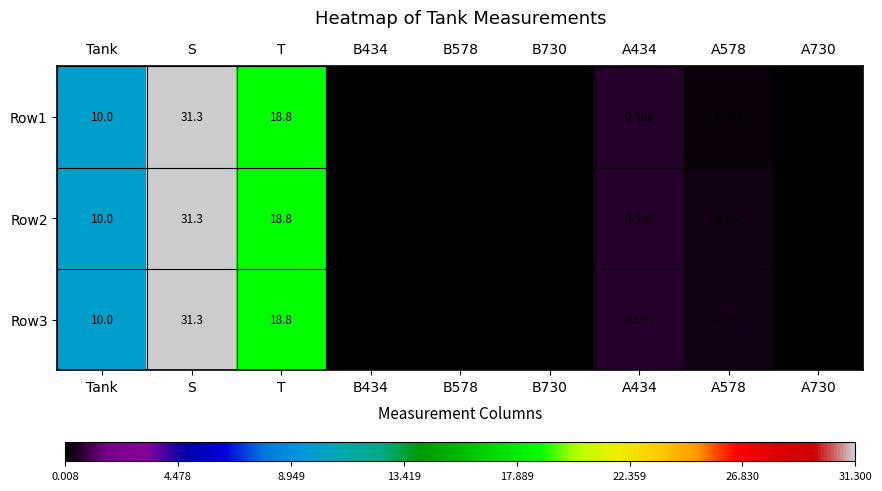

Is the value of Row2 at Tank greater than the value of Row1 at T?

No